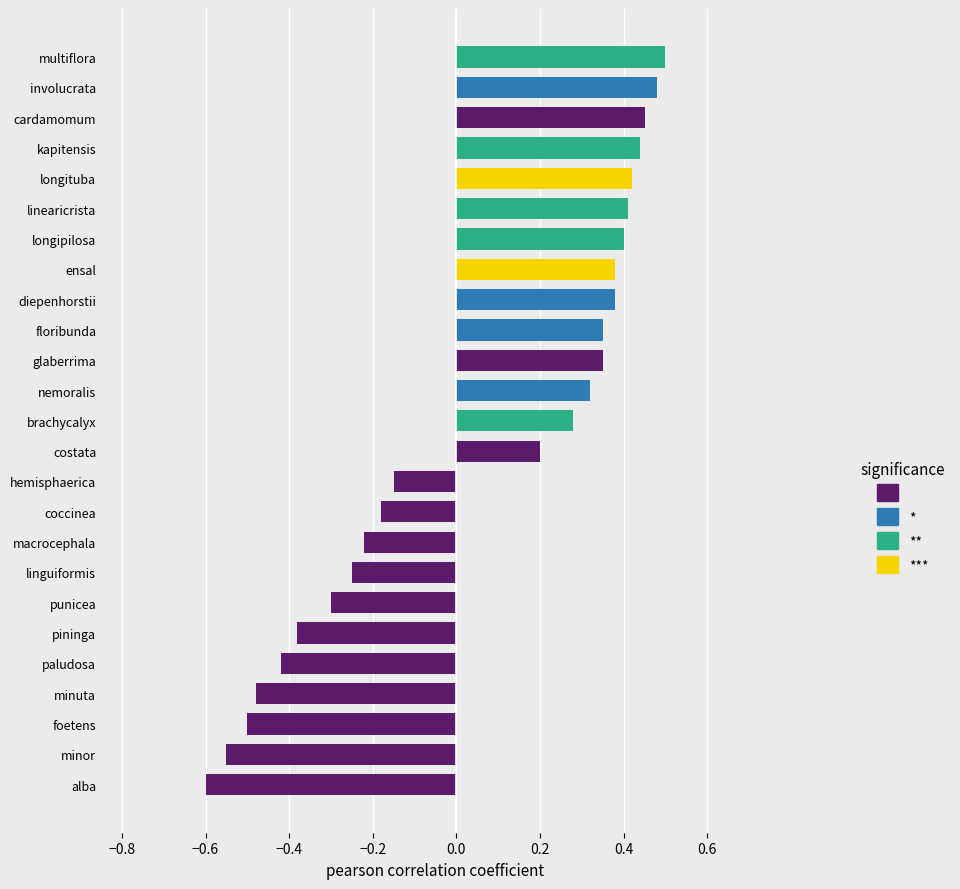

Which series has the widest spread of values?

(no star)